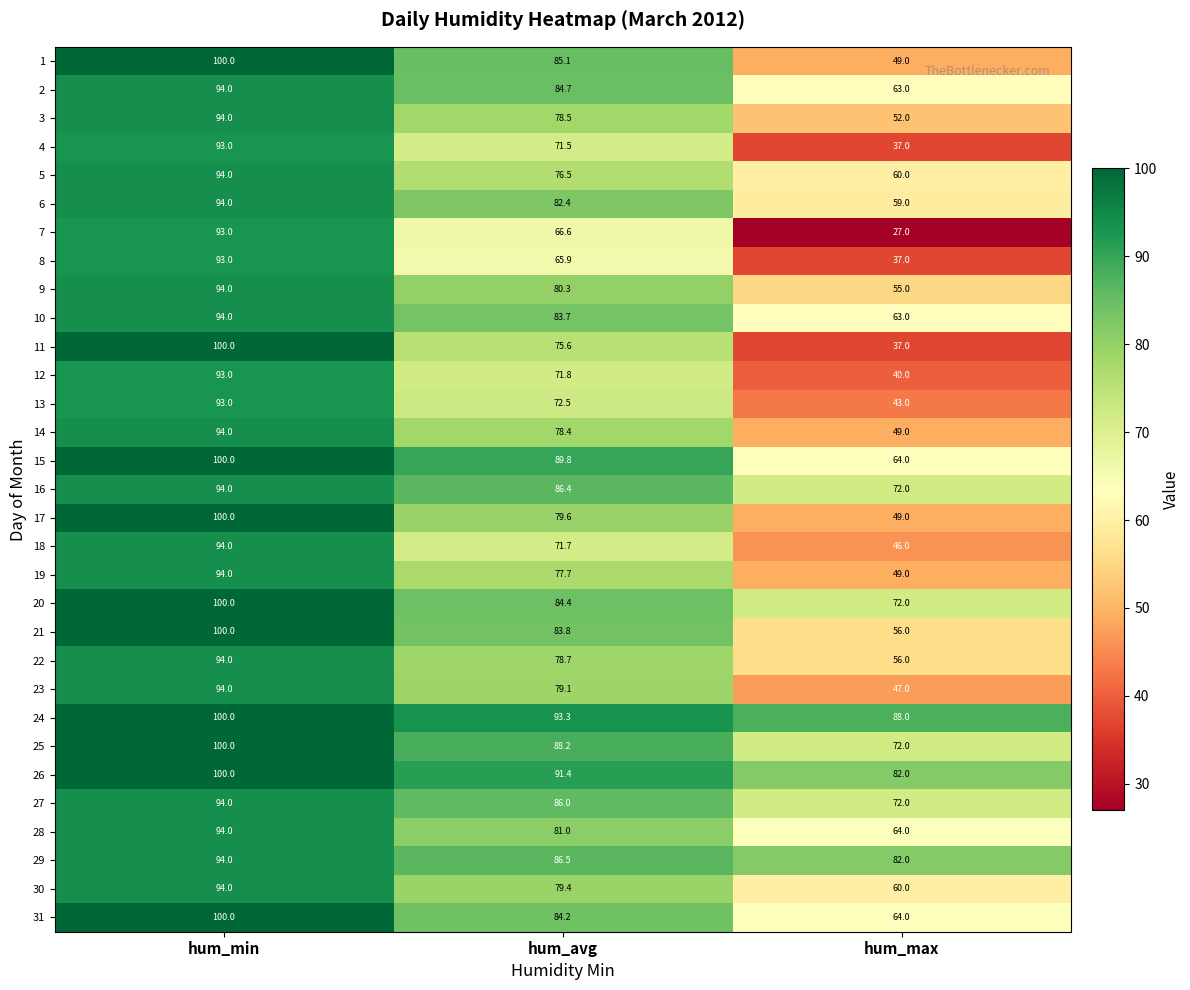

The value of 13 at hum_max is 43.0. True or false?

True